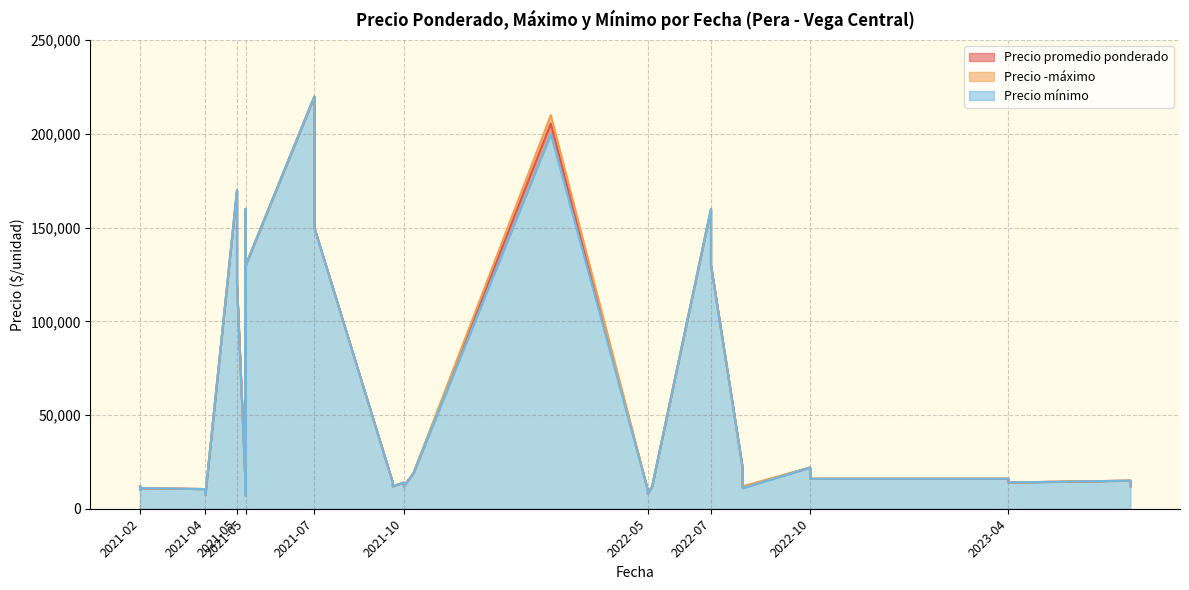

Does the chart display data point markers on the line(s)?

No